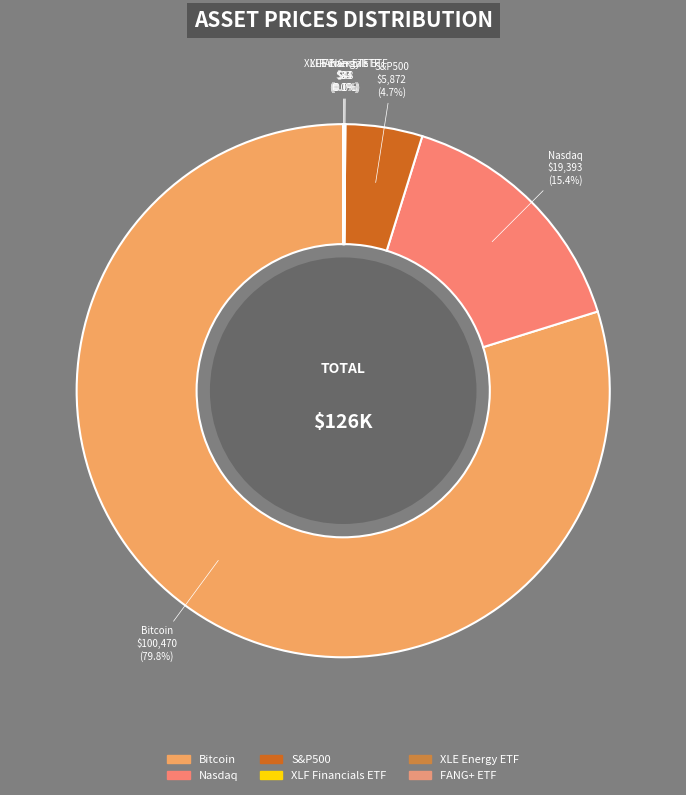

True or false: Bitcoin accounts for 92% of the total.

False